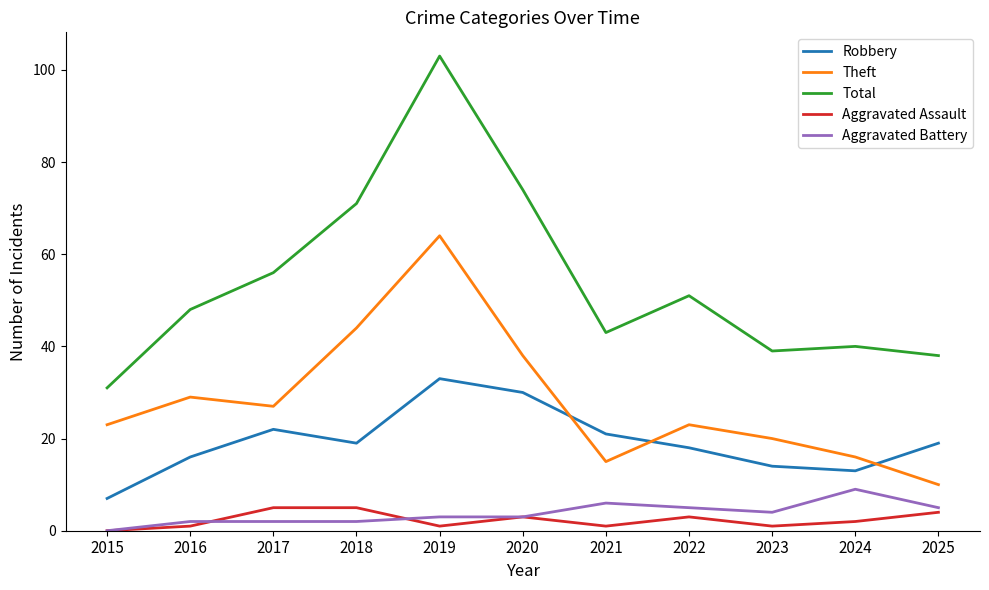

What are all the series names shown in the legend?

Robbery, Theft, Total, Aggravated Assault, Aggravated Battery